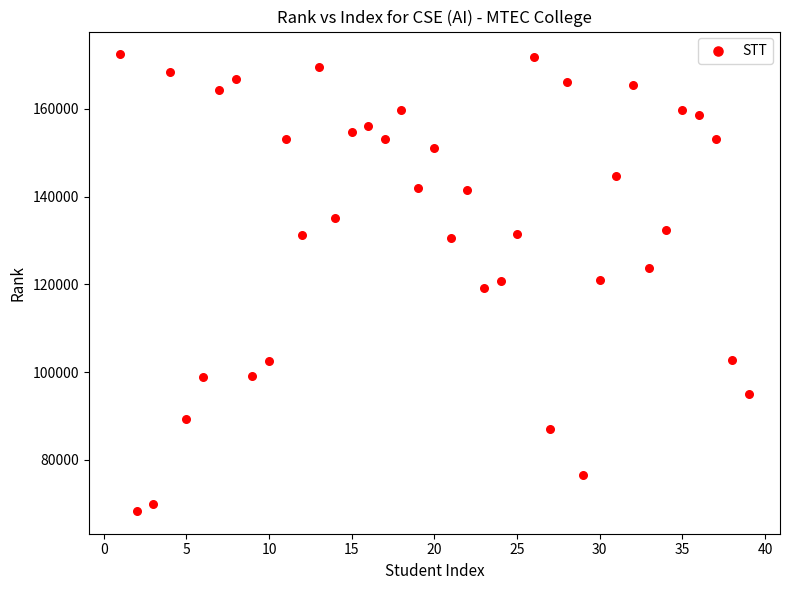

What is the range of X values (max minus min)?

38